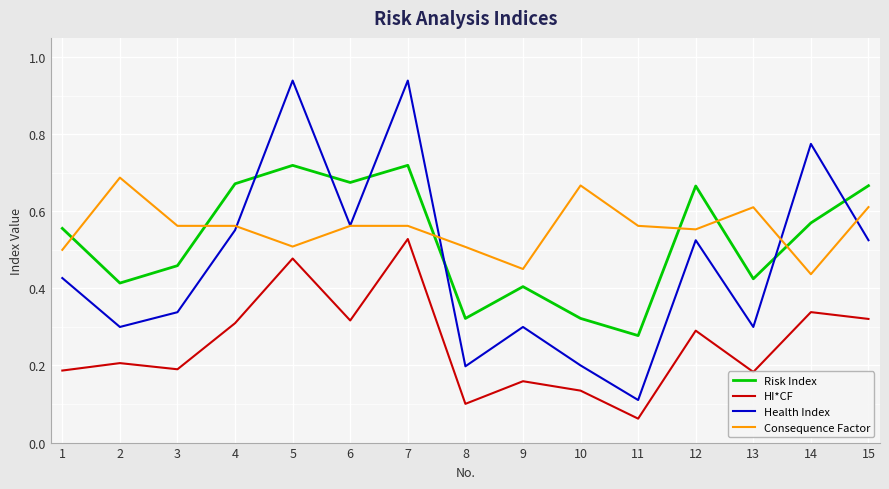

What is the total value across all series at 8?

1.1